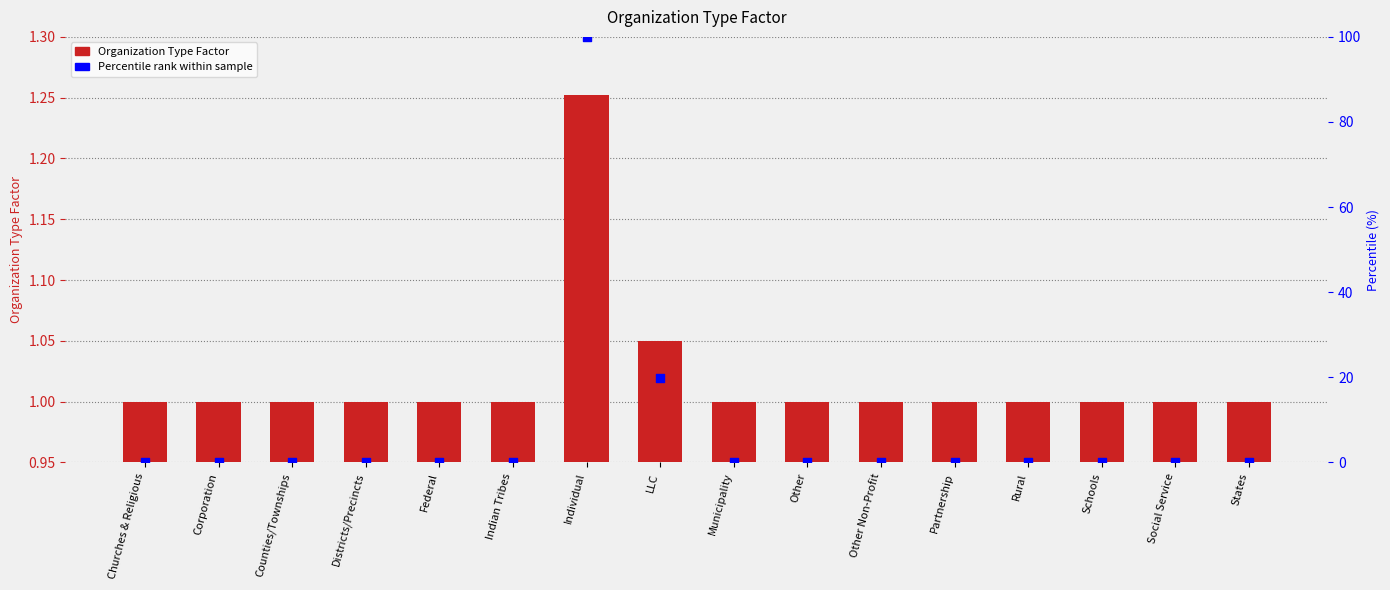

Which series has the largest Y range (max minus min)?

Percentile rank within sample